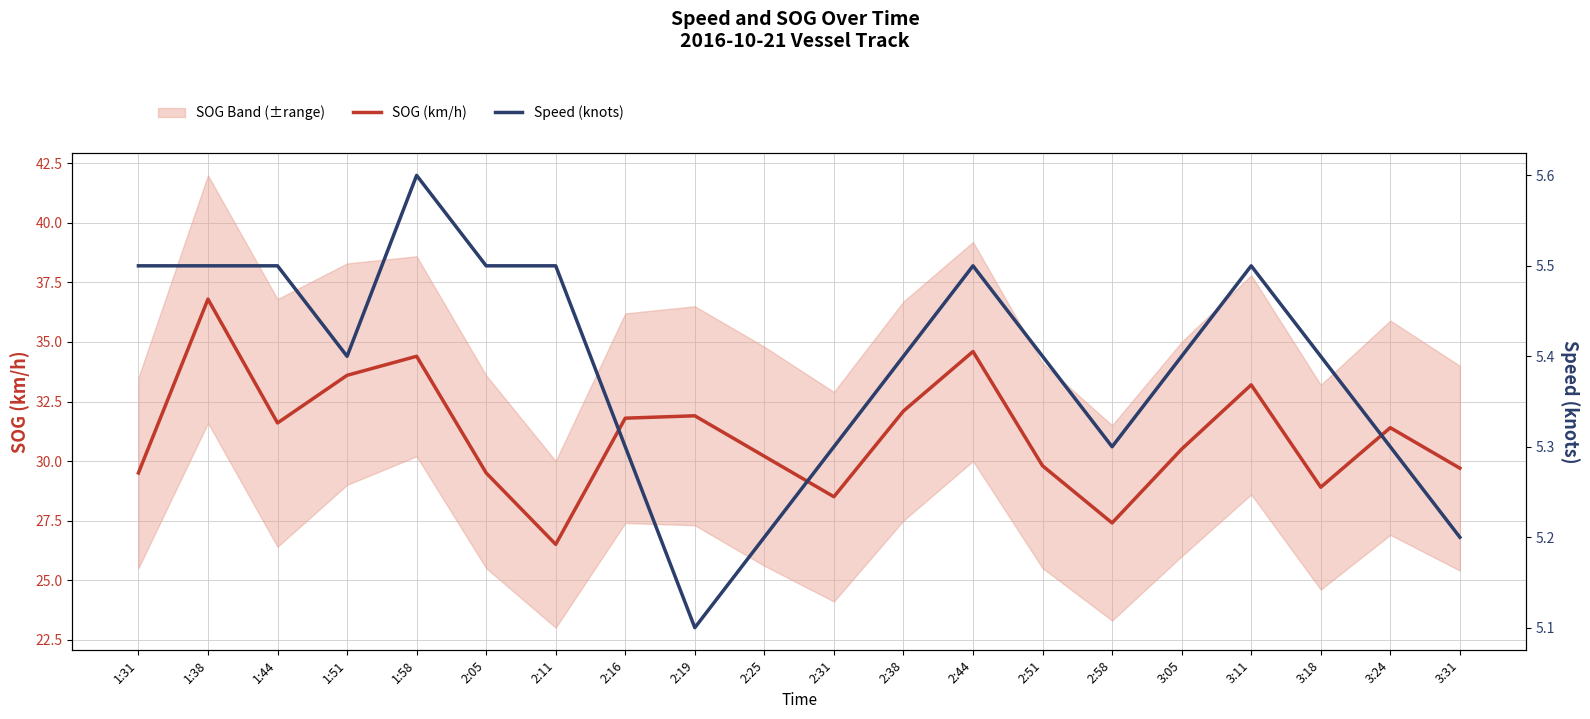

What is the value of the Speed (knots) point at the 1st from the left?

5.5